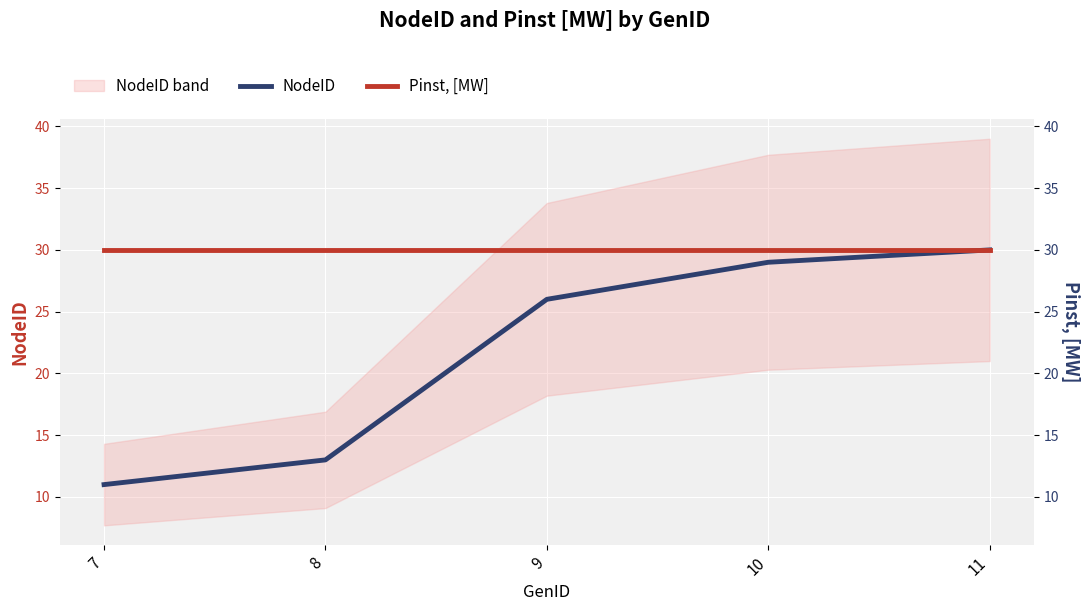

What are all the series names shown in the legend?

NodeID, Pinst, [MW]